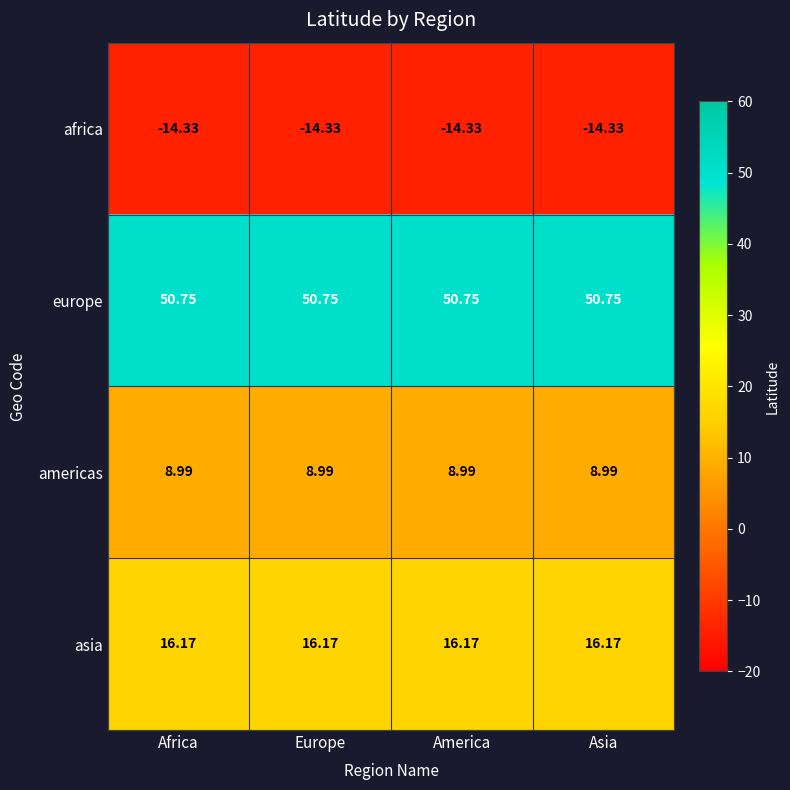

What is the total value across all series at Asia?

61.6